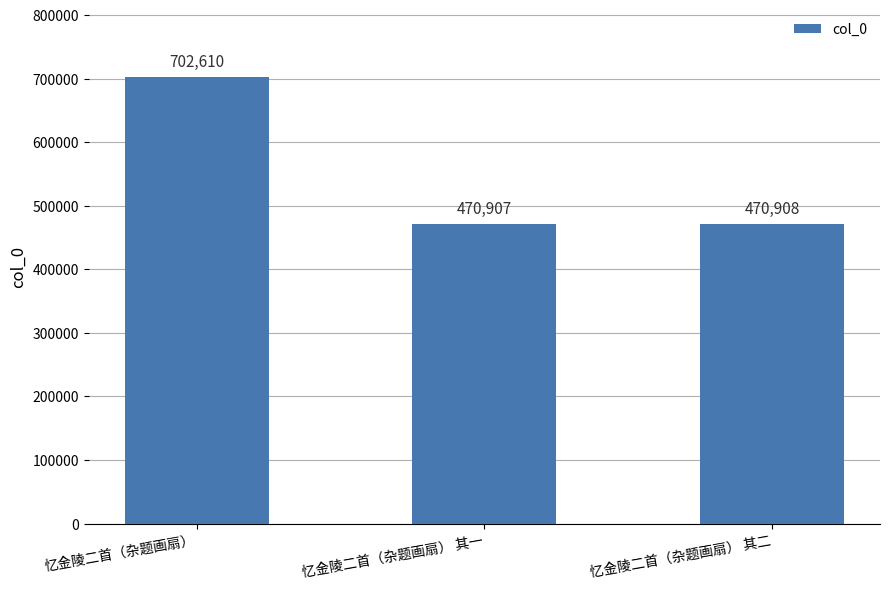

What position from the left is 忆金陵二首（杂题画扇） 其二?

3